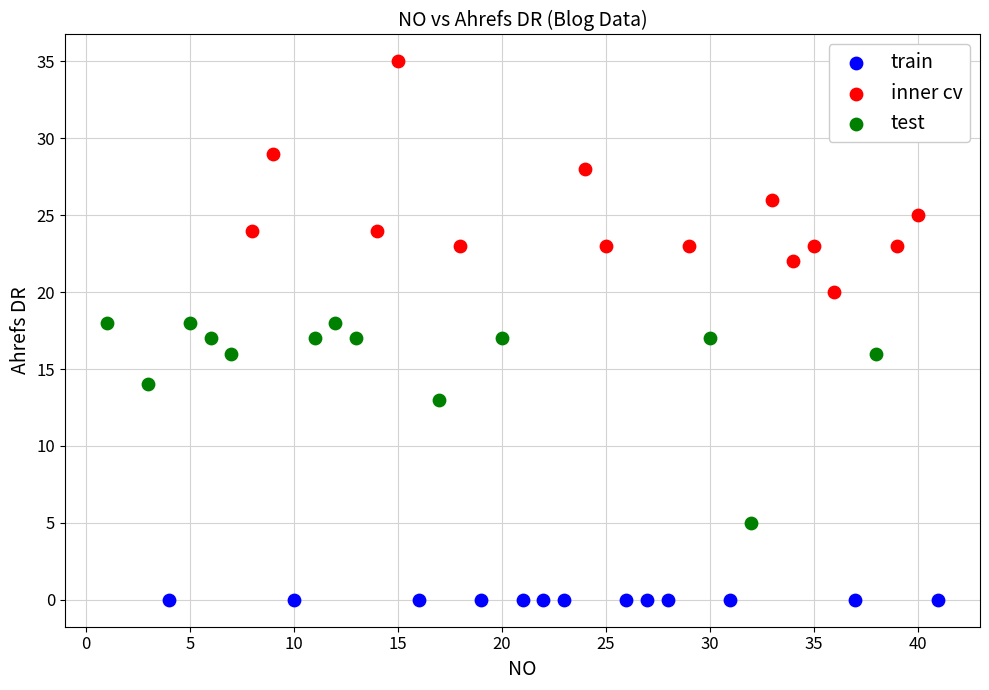

What are all the series names shown in the legend?

train, inner cv, test